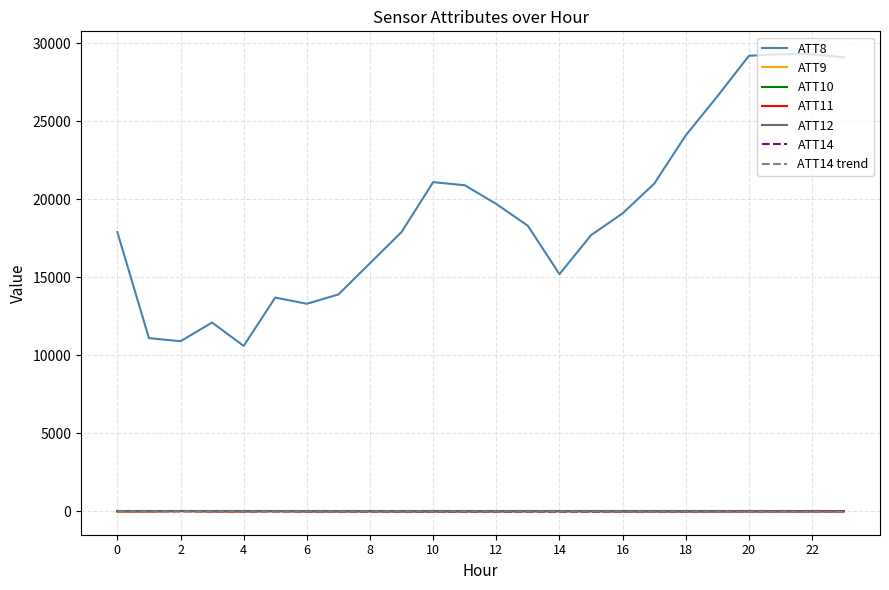

True or false: ATT8 and ATT12 cross at least once.

False